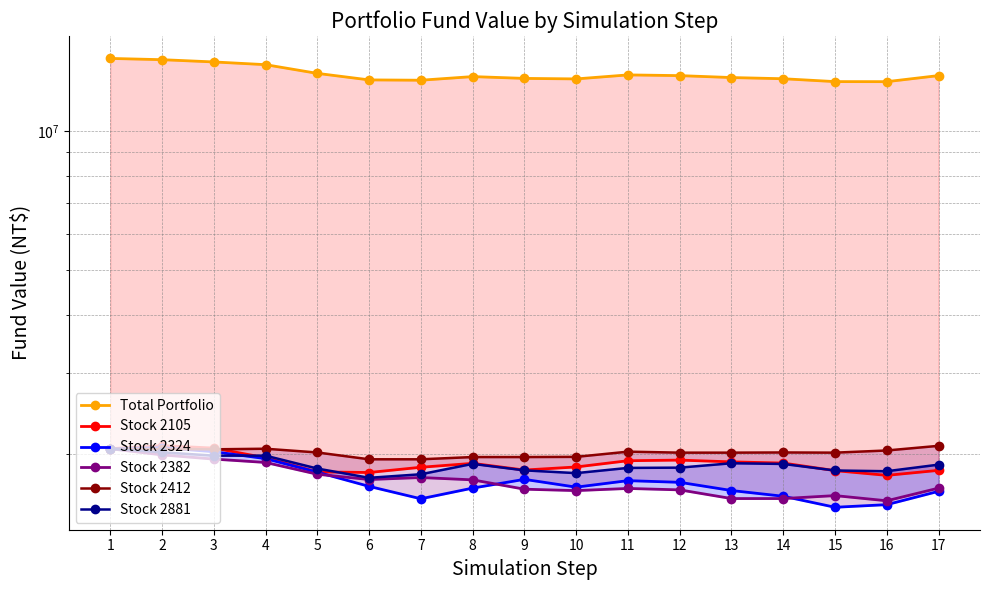

How many intersections are there between Stock 2881 and Stock 2324?

1